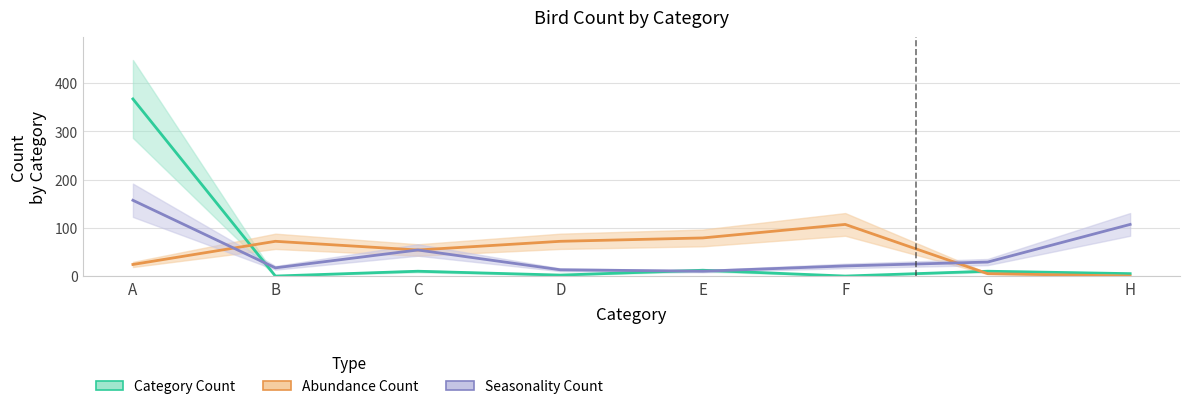

Reading right to left, what are all the values shown in this chart?

Category Count: 5	10	0	12	2	10	0	367
Abundance Count: 0	5	107	79	72	54	72	24
Seasonality Count: 107	29	21	10	13	54	17	157